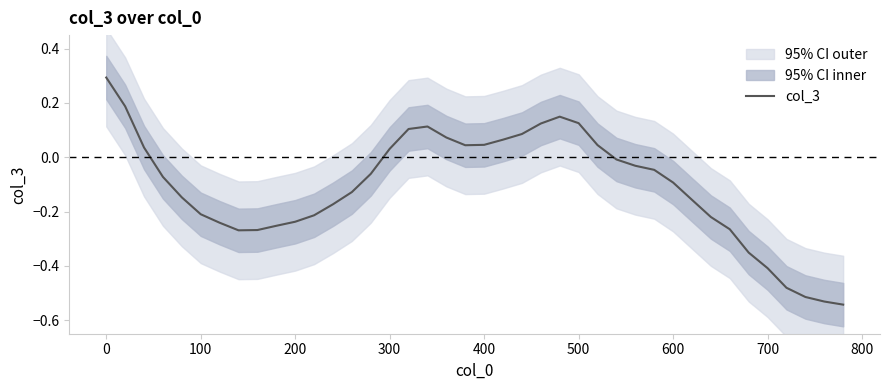

What is the maximum value for col_3?

0.3